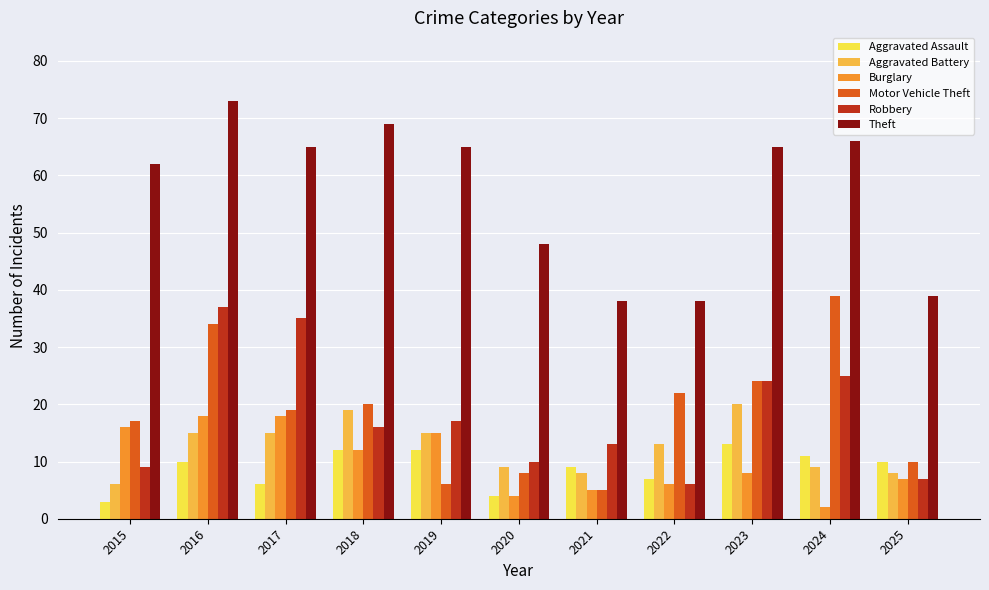

How many data points in Burglary are less than 8?

5